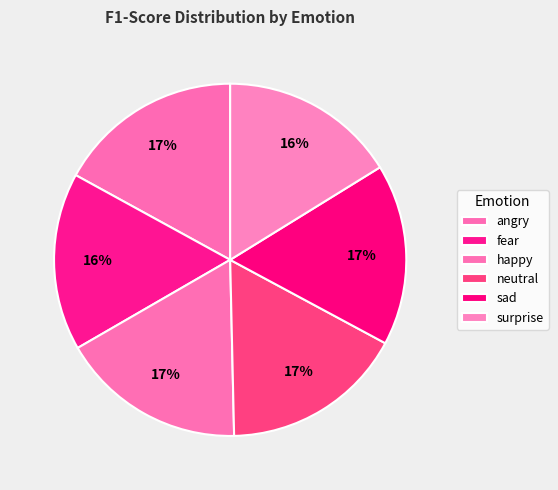

Rank the categories by value from highest to lowest.

angry, happy, neutral, sad, fear, surprise